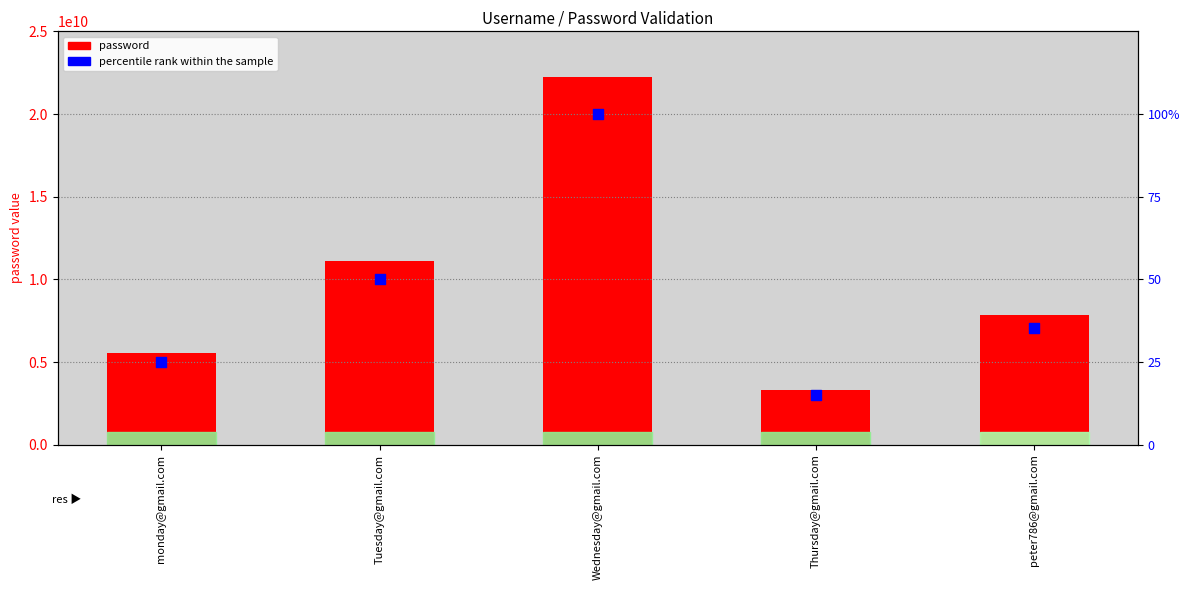

Which series reaches the maximum Y coordinate?

password